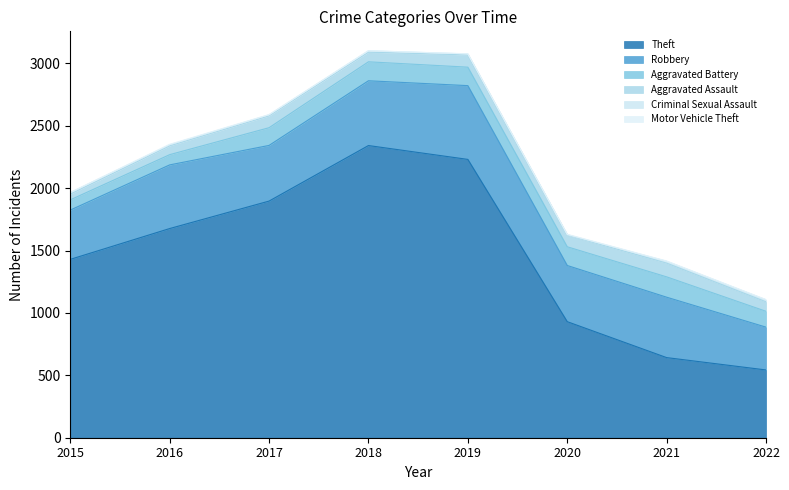

How many interior local valleys does the Aggravated Battery series have?

1